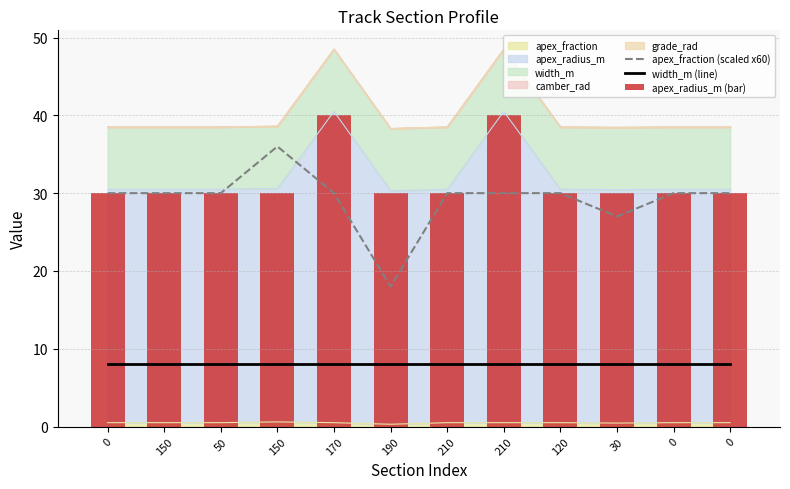

Reading left to right, what are all the values shown in this chart?

apex_fraction (scaled x60): 30	30	30	36	30	18	30	30	30	27	30	30
width_m (line): 8	8	8	8	8	8	8	8	8	8	8	8
apex_radius_m (bar): 30	30	30	30	40	30	30	40	30	30	30	30